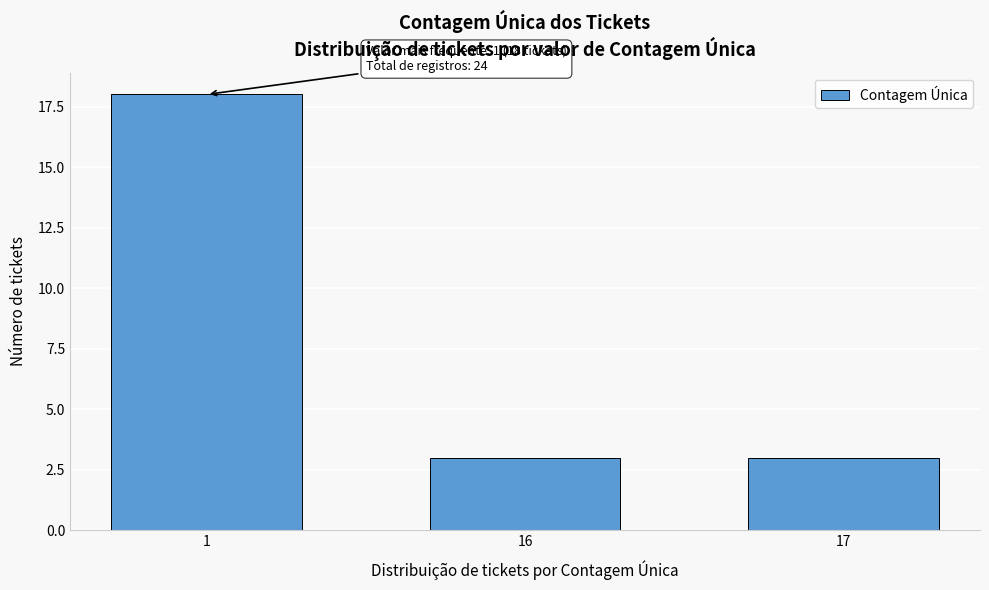

Reading left to right, transcribe all the data shown in this chart.

18	3	3